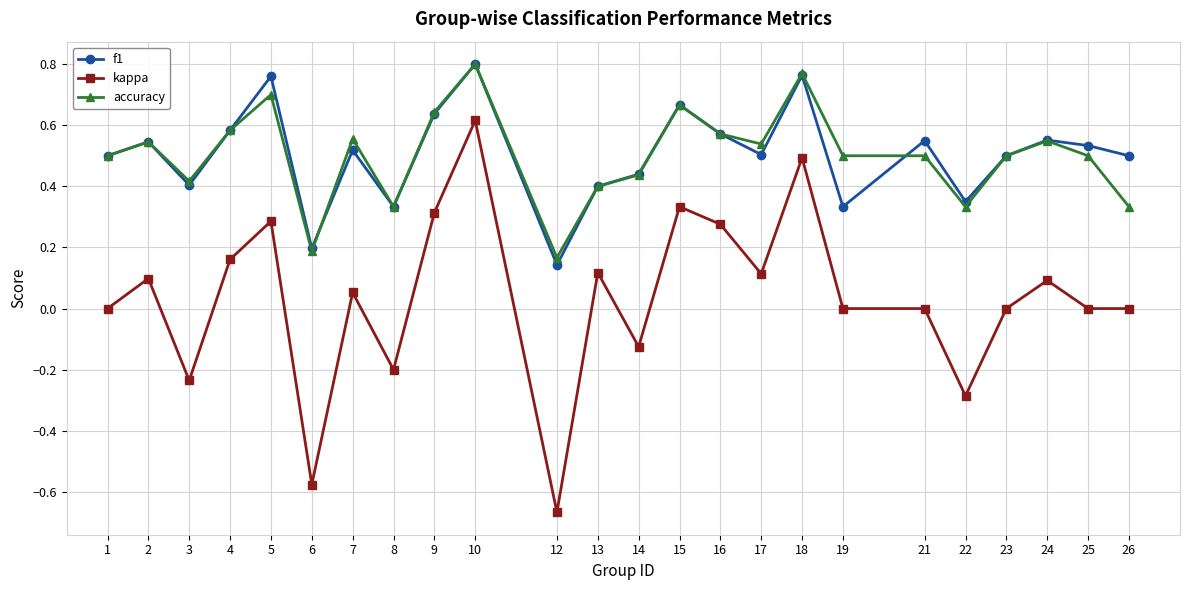

The kappa series shows 0.0 at 19. True or false?

True